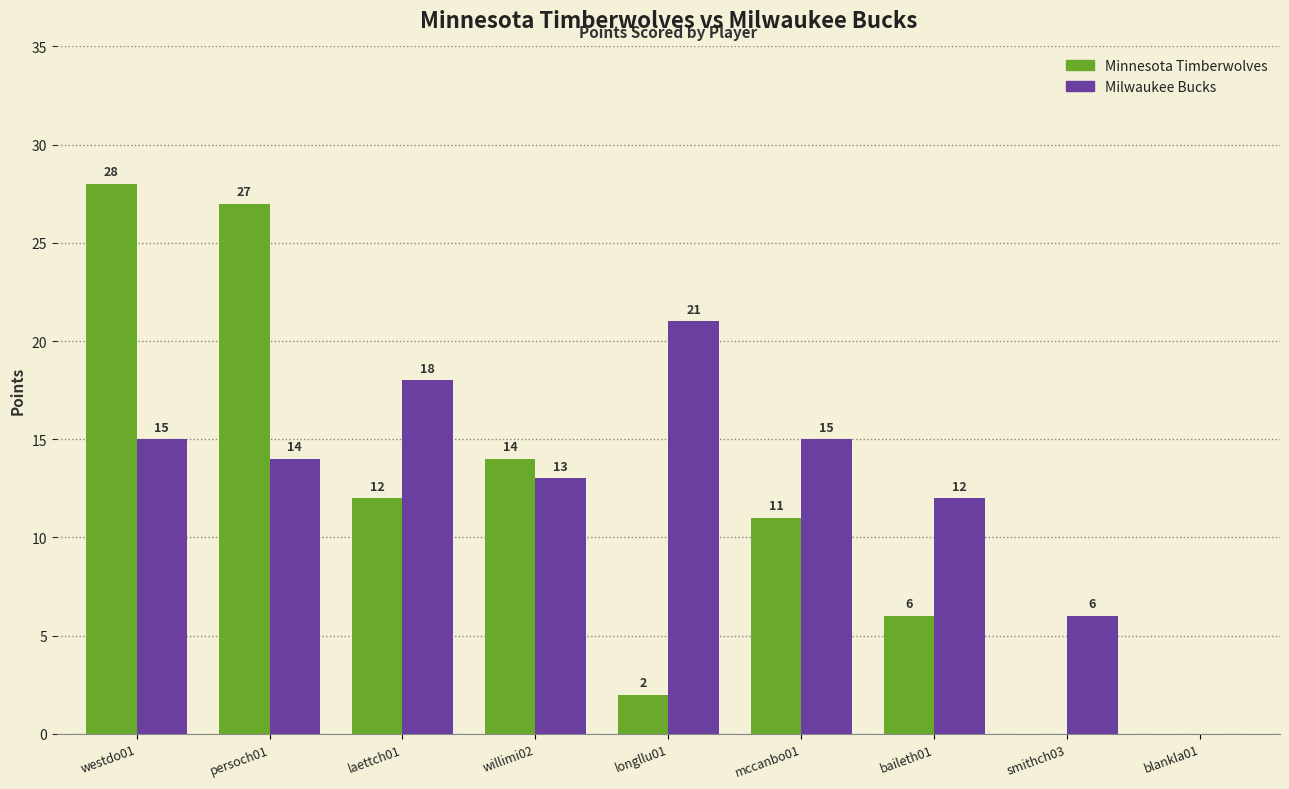

Which series has the widest spread of values?

Minnesota Timberwolves